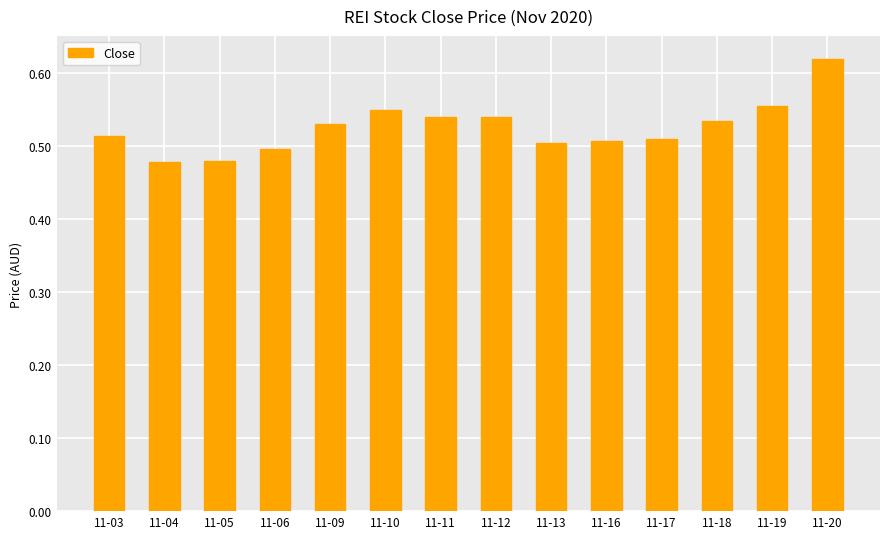

Which category has the highest value across all series?

11-20